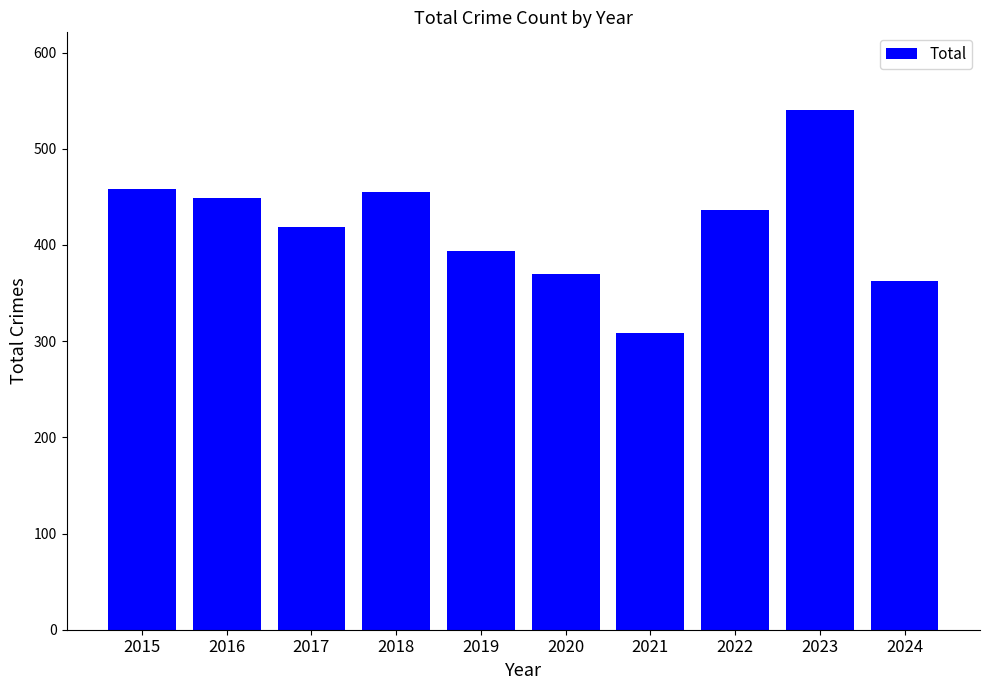

What is the greatest value displayed?

540